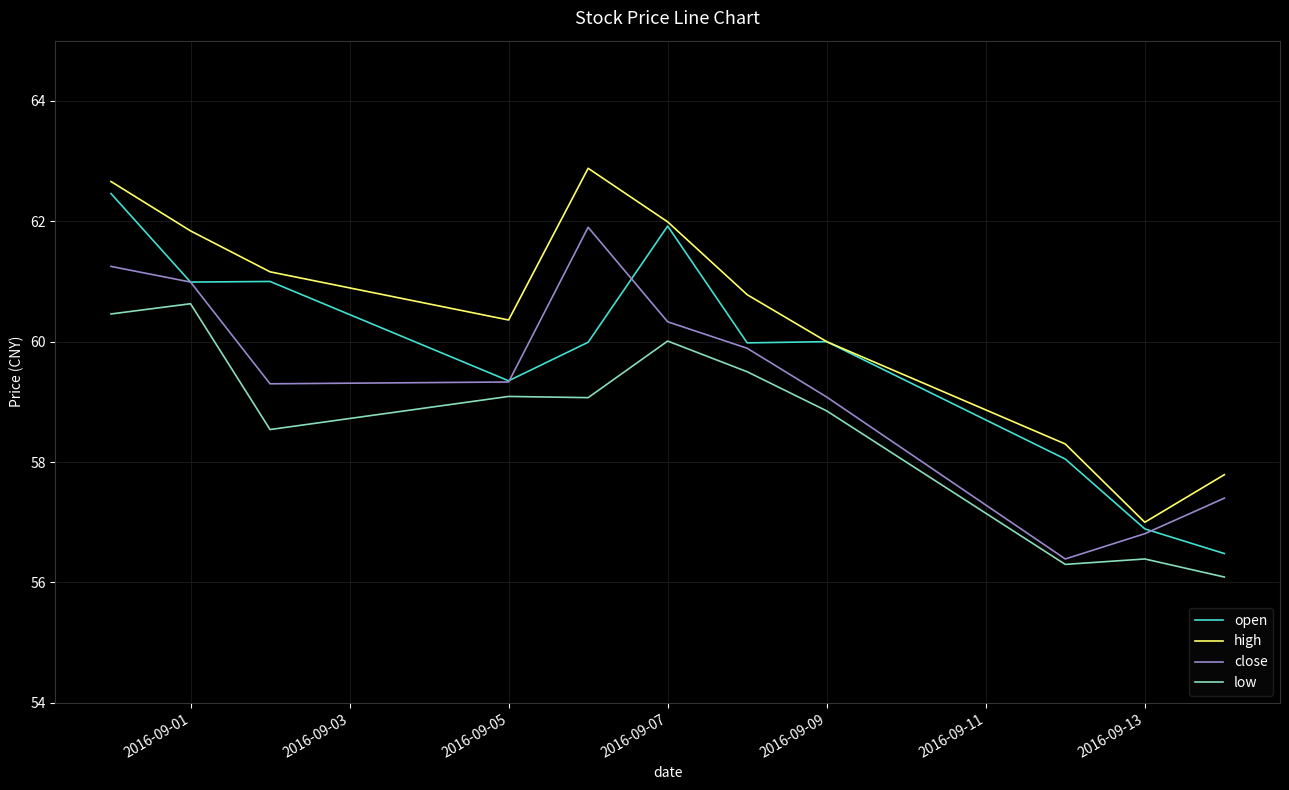

True or false: low and high cross at least once.

False